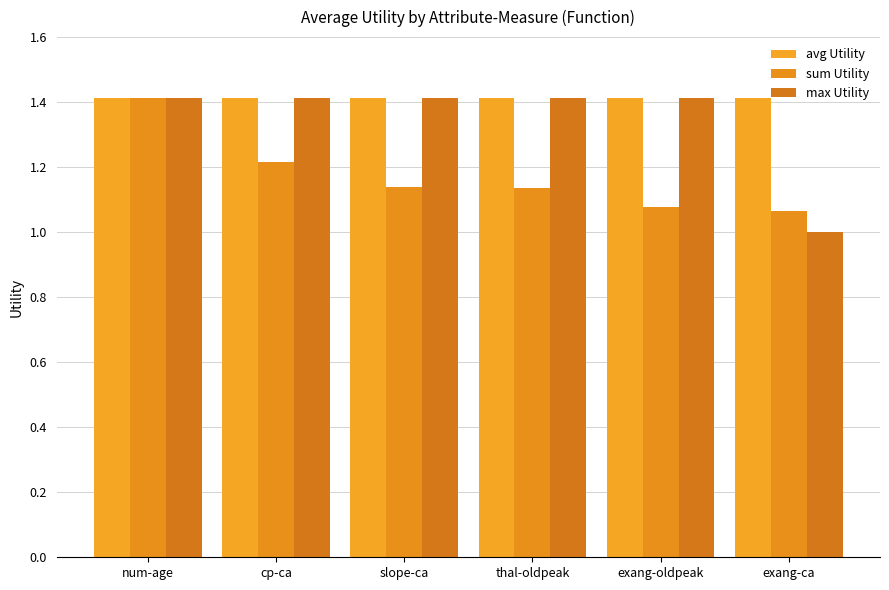

How many groups of bars are there?

6